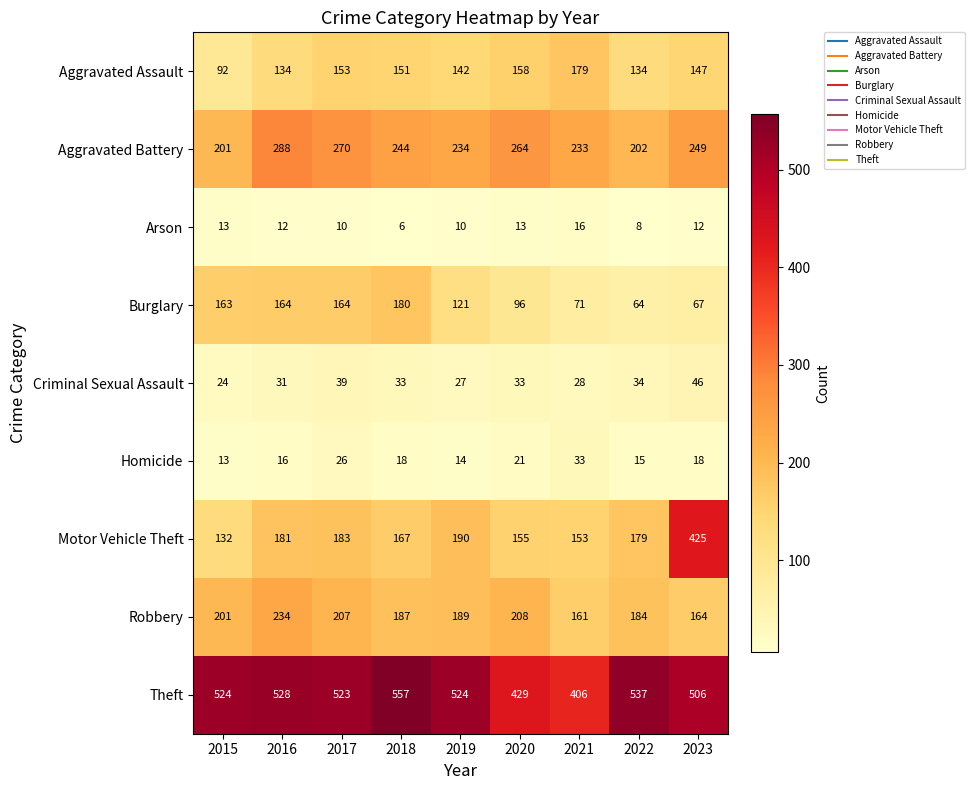

Rank the series by their maximum value, from highest to lowest.

Theft, Motor Vehicle Theft, Aggravated Battery, Robbery, Burglary, Aggravated Assault, Criminal Sexual Assault, Homicide, Arson